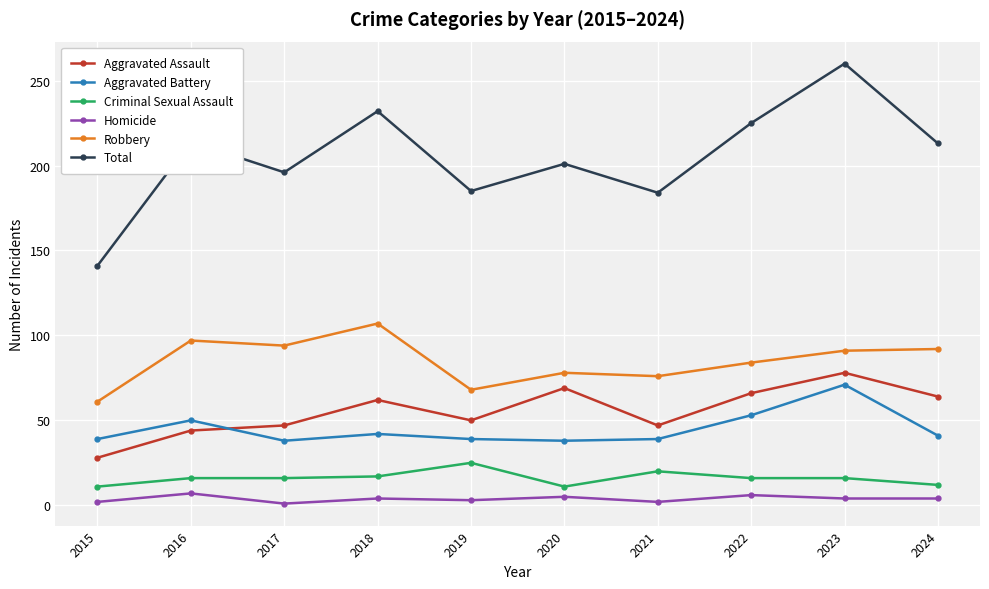

Which series has the widest spread of values?

Total